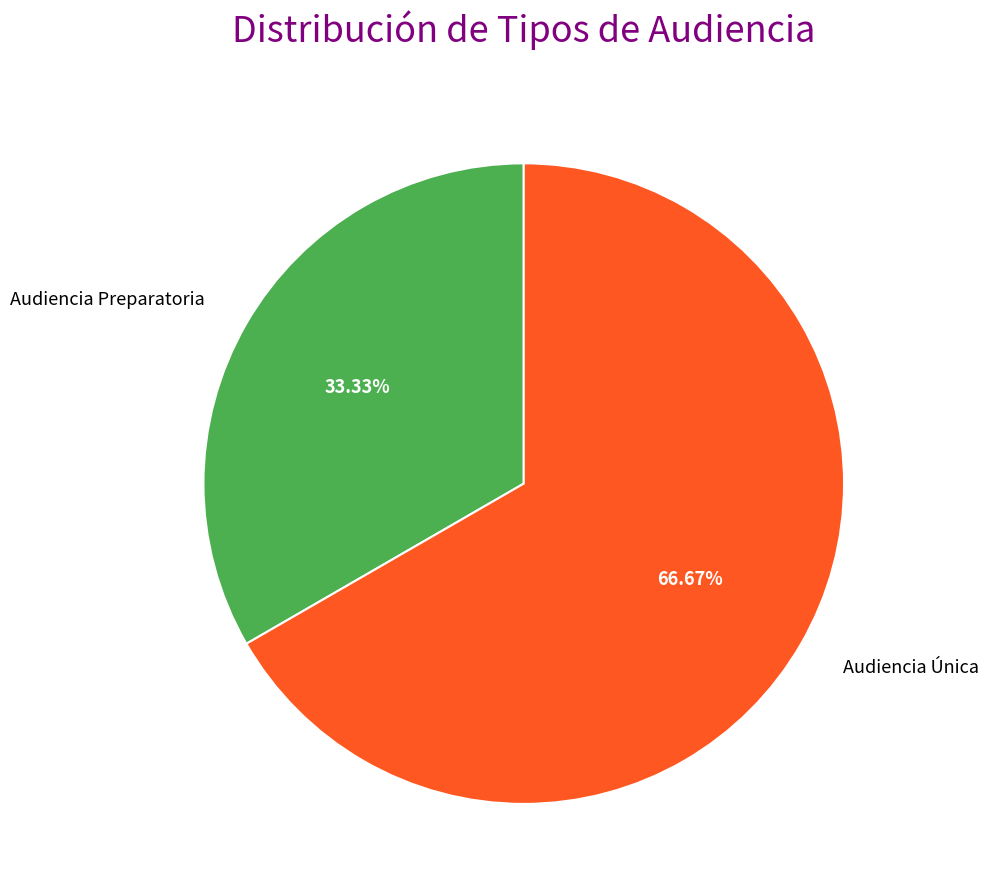

To the nearest percent, what percentage of the pie is Audiencia Preparatoria?

33%